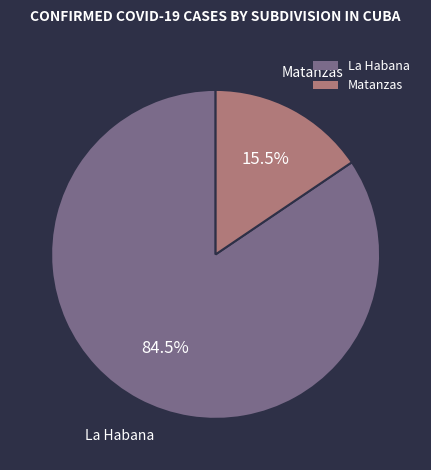

Is there any slice that represents more than half of the pie?

Yes